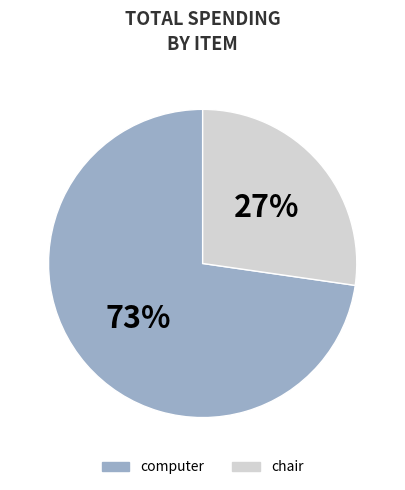

To the nearest percent, what is the average slice percentage?

50%